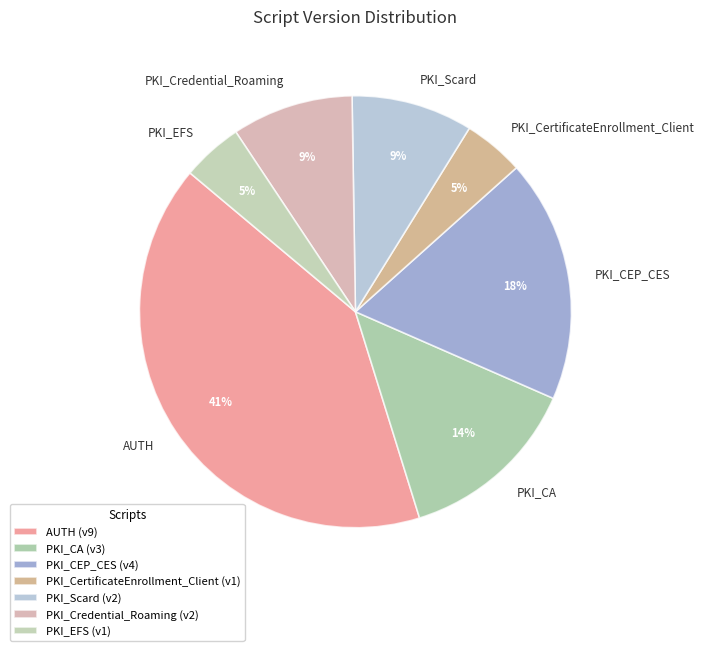

To the nearest percent, what is the average slice percentage?

14%